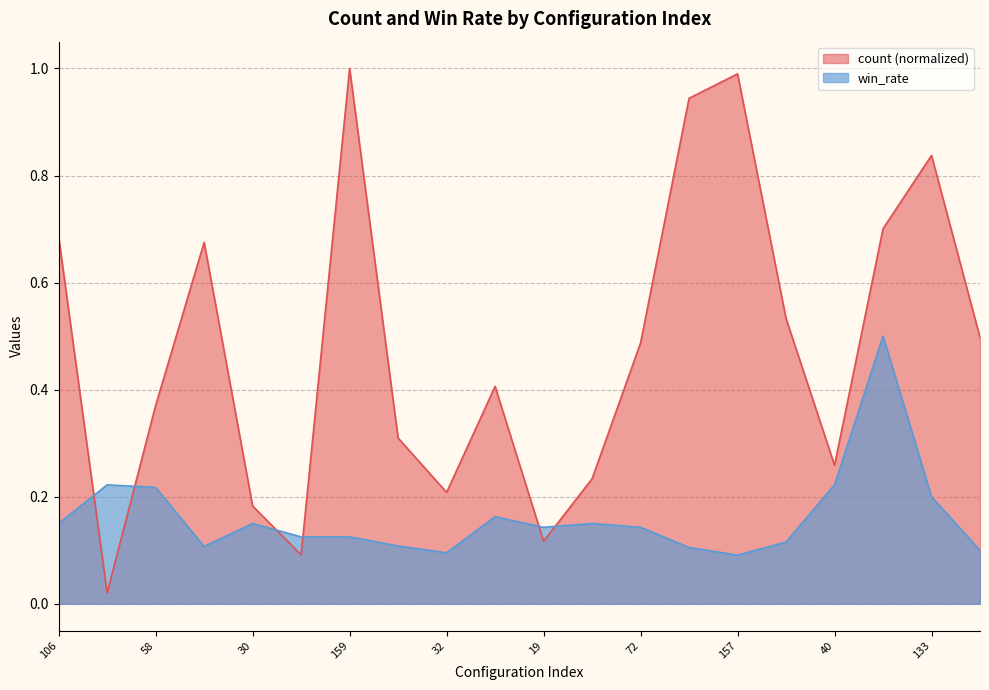

What is the maximum value for count?

1.0